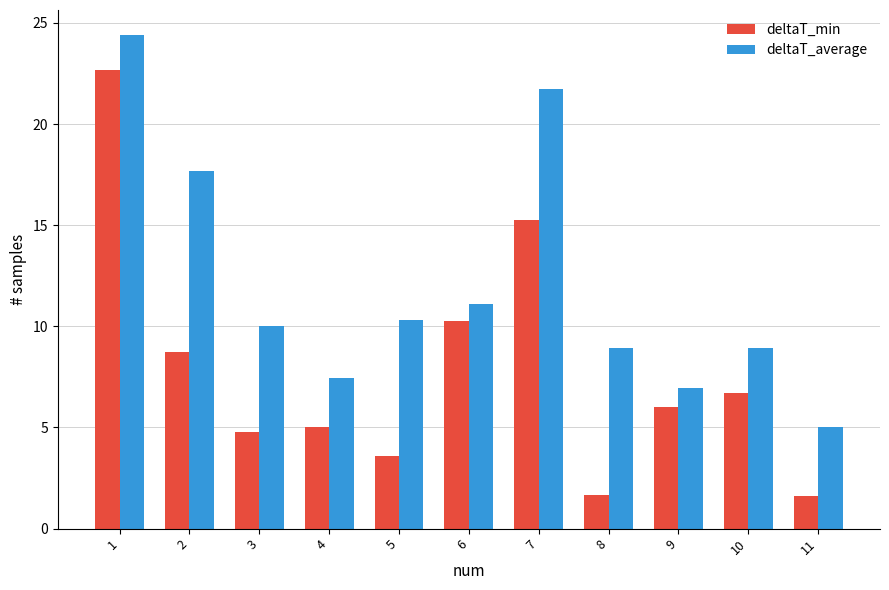

Where does the deltaT_average series first go above 10?

1